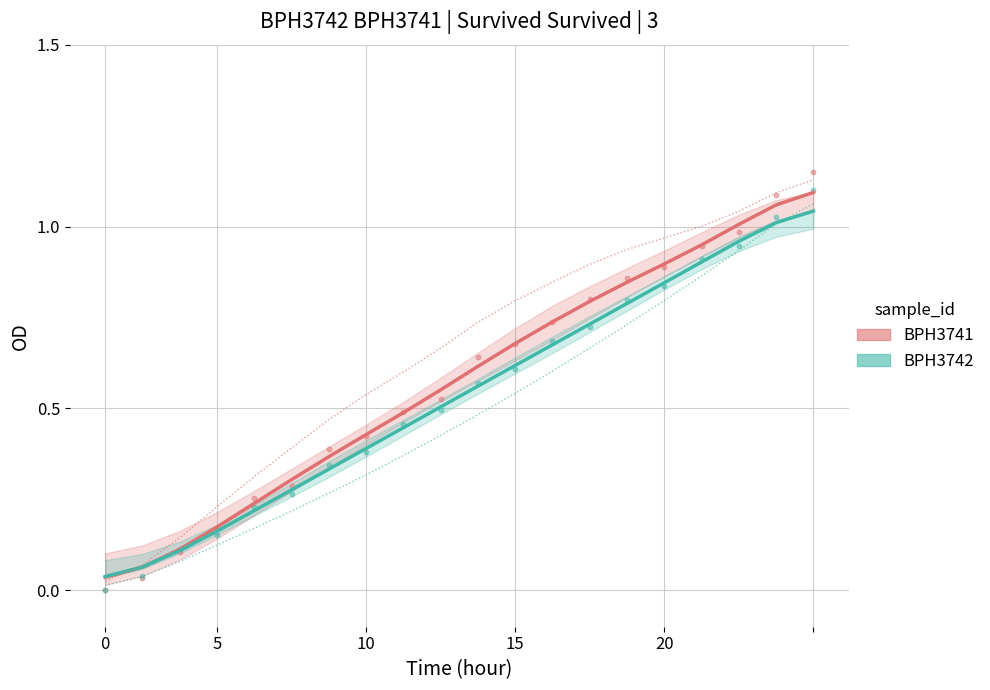

At which category is the sum across all series the highest?

19